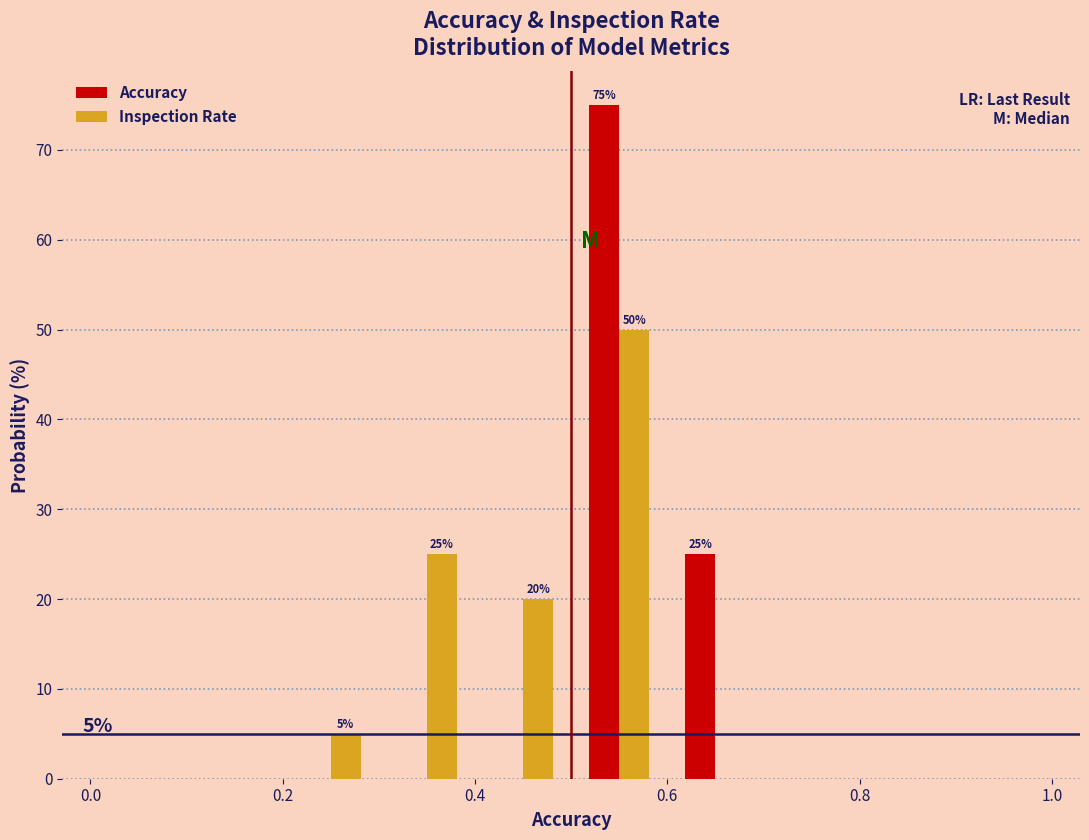

In the Accuracy series, which range on the x-axis has the tallest bar?

0.5 to 0.6